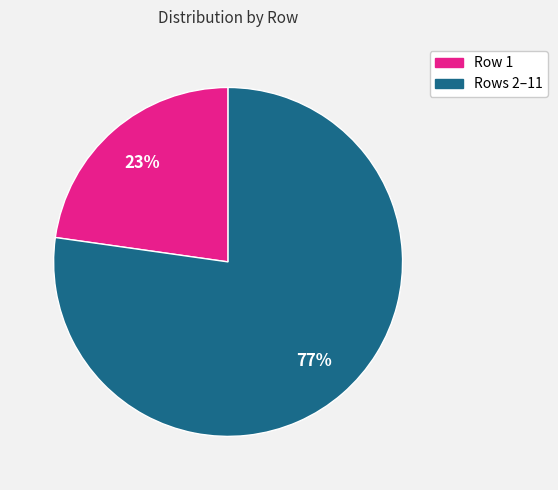

To the nearest percent, what is the average slice percentage?

50%